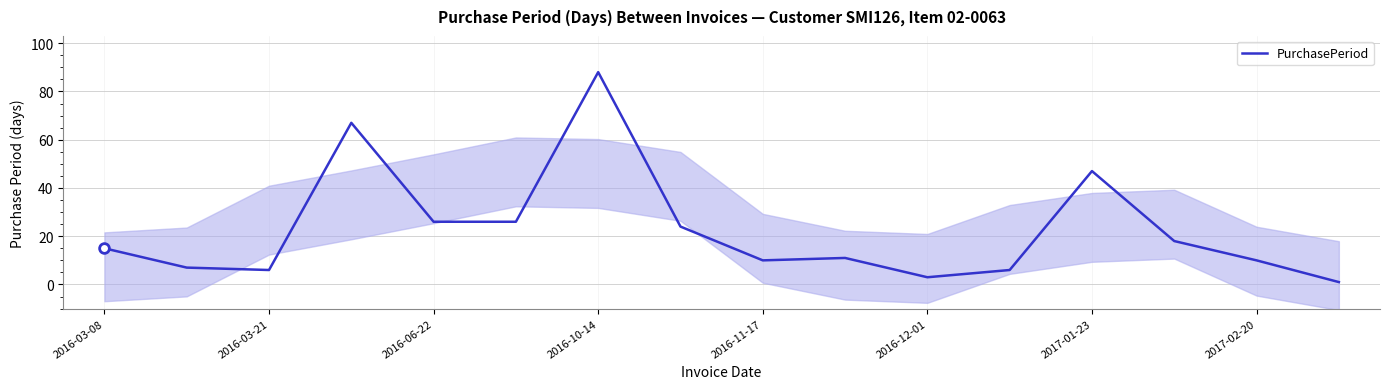

Is it true that PurchasePeriod equals 88 at 2016-10-14?

True